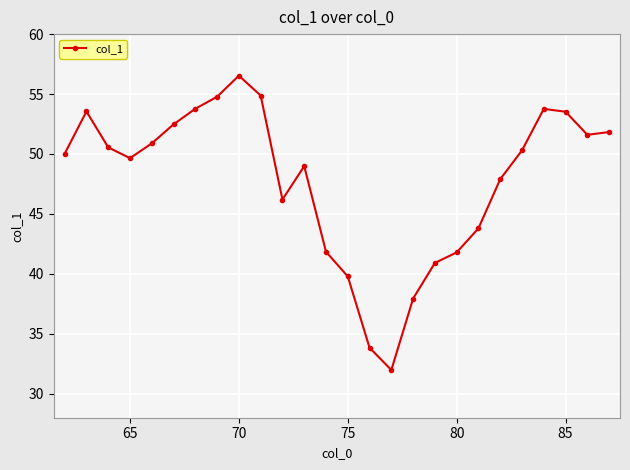

True or false: the data has more than 1 interior local peaks.

True